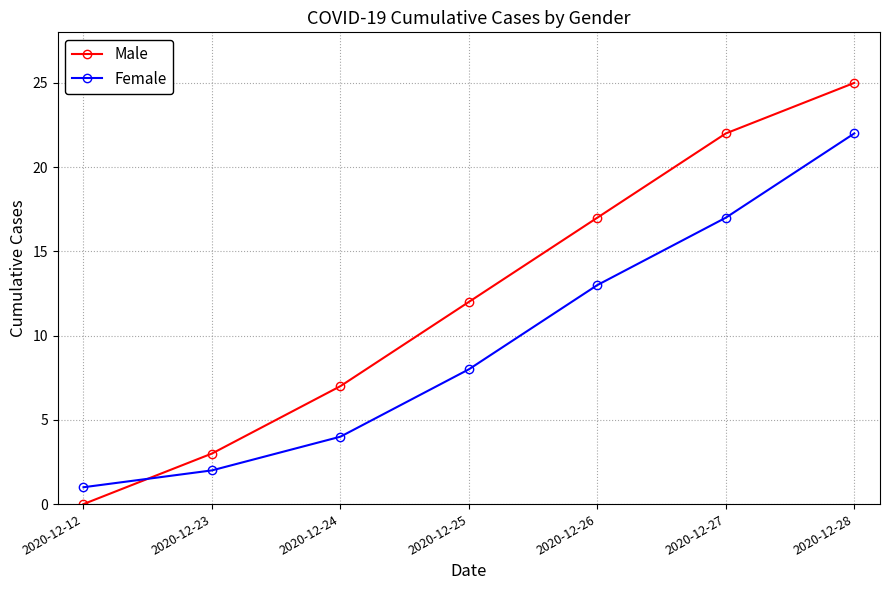

What is the average value of the Male series?

12